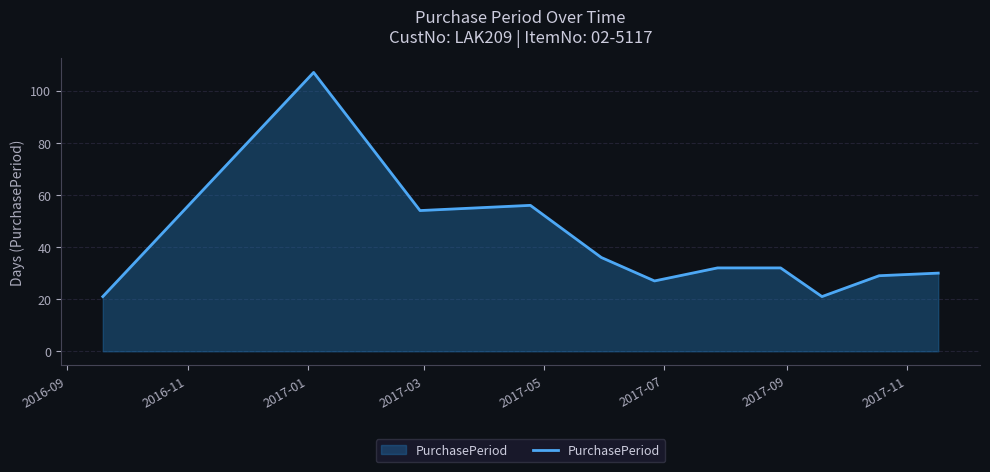

What is the greatest value displayed?

107